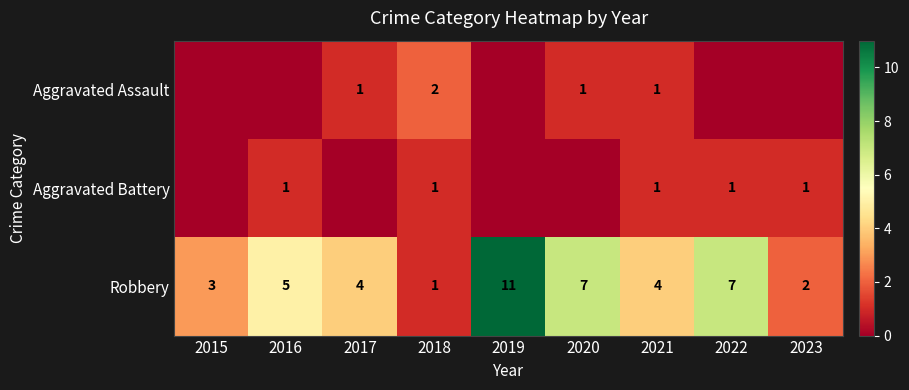

What is the difference between the maximum and minimum values in the Robbery series?

10